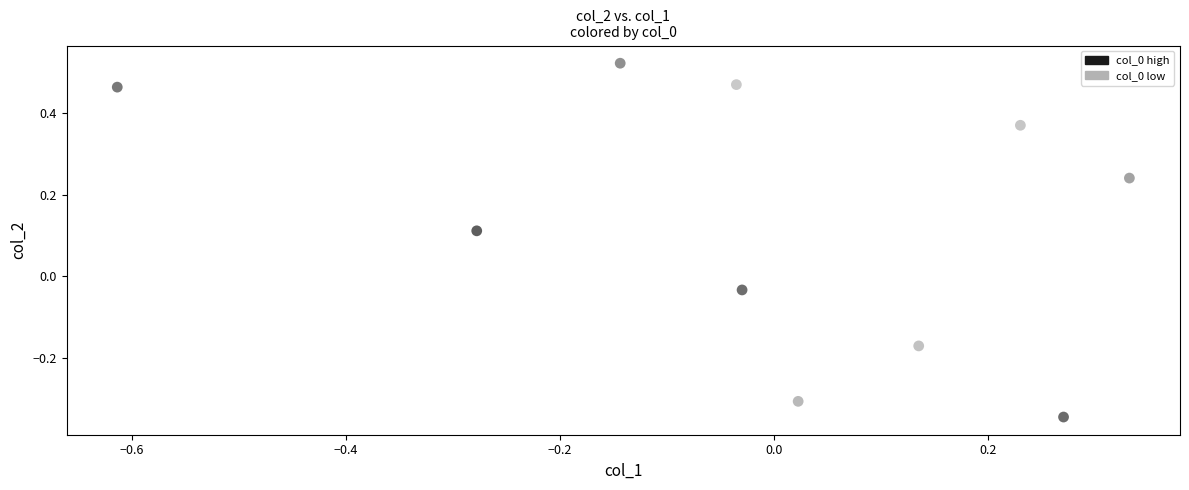

What is the range of X values (max minus min)?

0.9